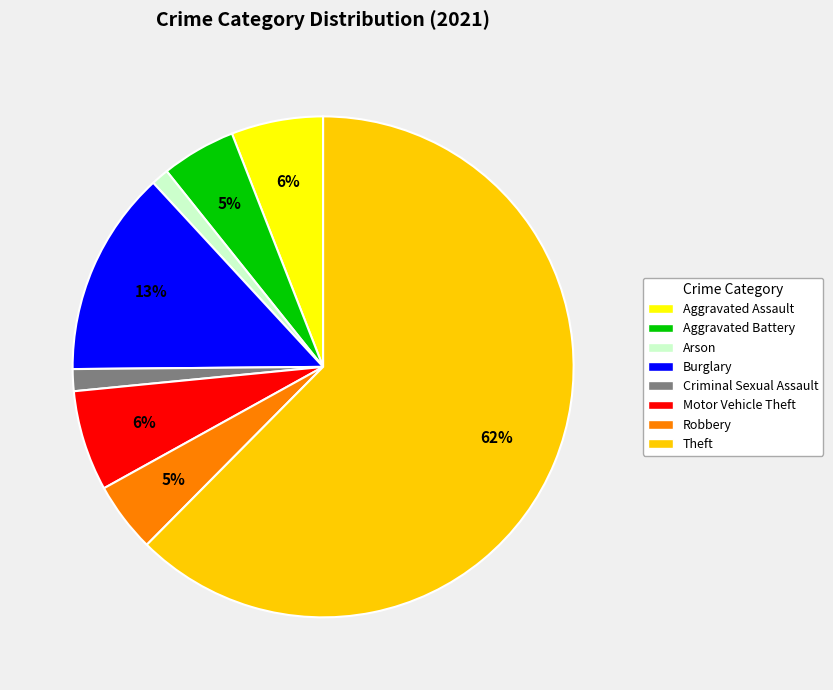

Does any single category account for the majority?

Yes